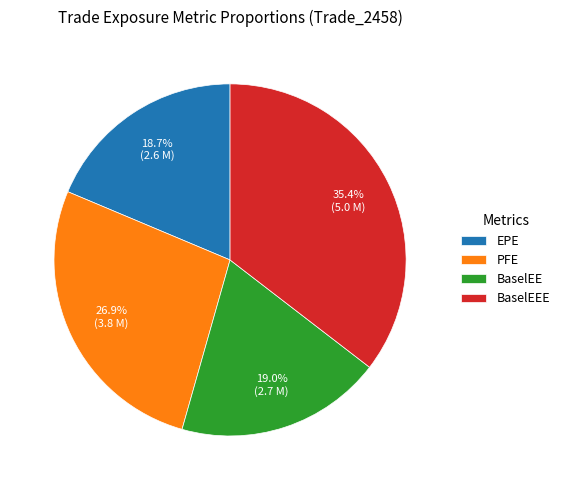

To the nearest percent, what is the average slice percentage?

25%